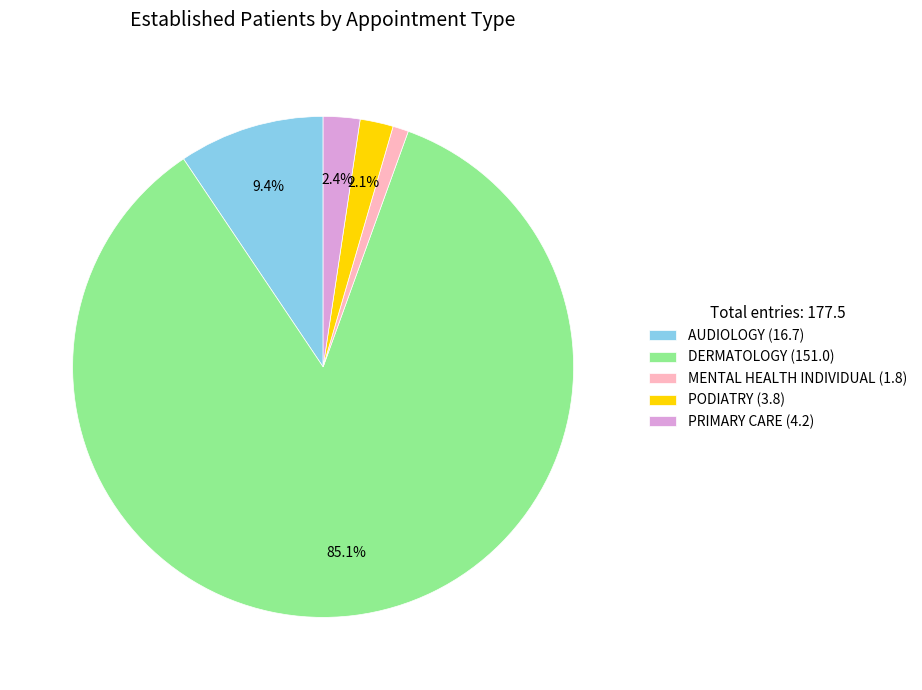

Which has a higher value, PODIATRY (3.8) or DERMATOLOGY (151.0)?

DERMATOLOGY (151.0)